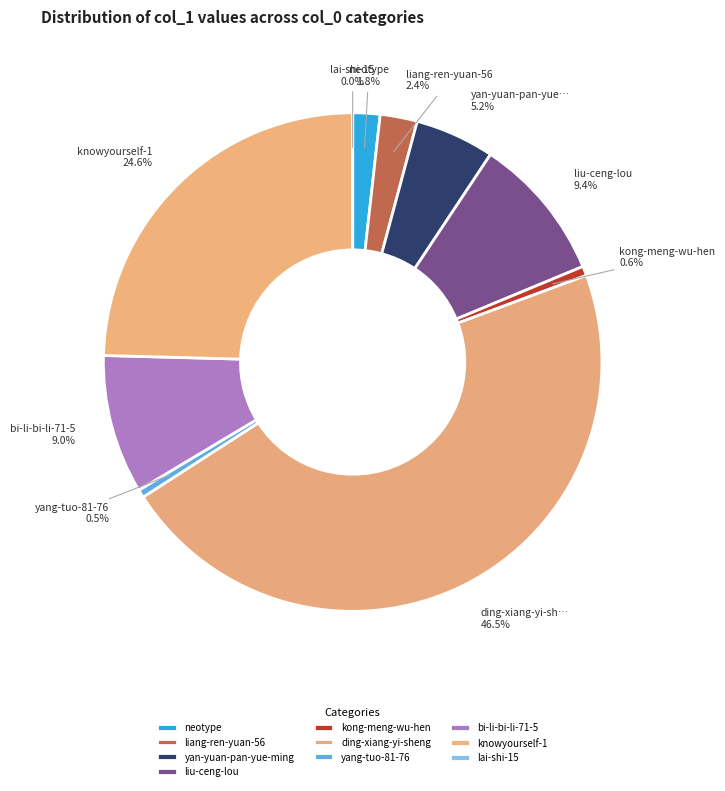

What percentage is the neotype slice, to the nearest percent?

2%